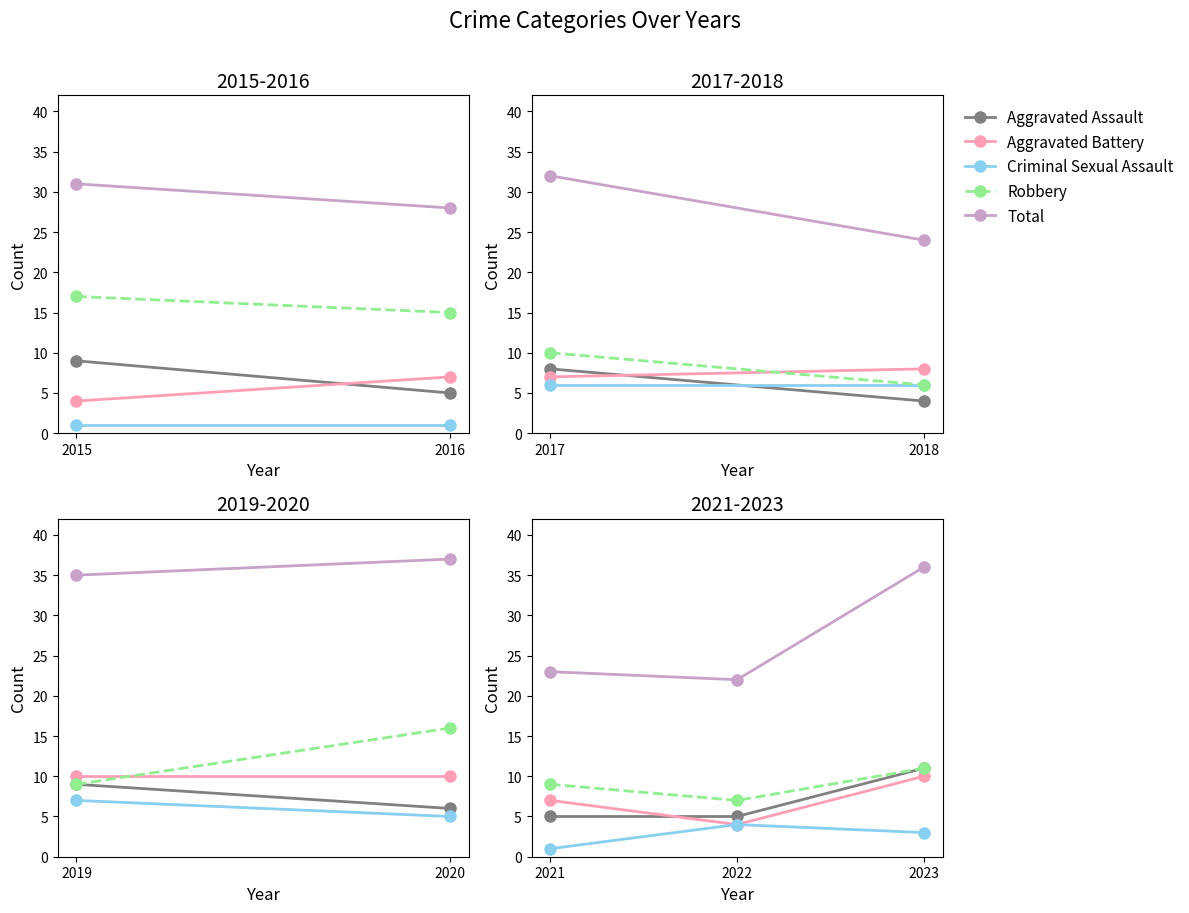

Which category has the highest value across all series?

2023